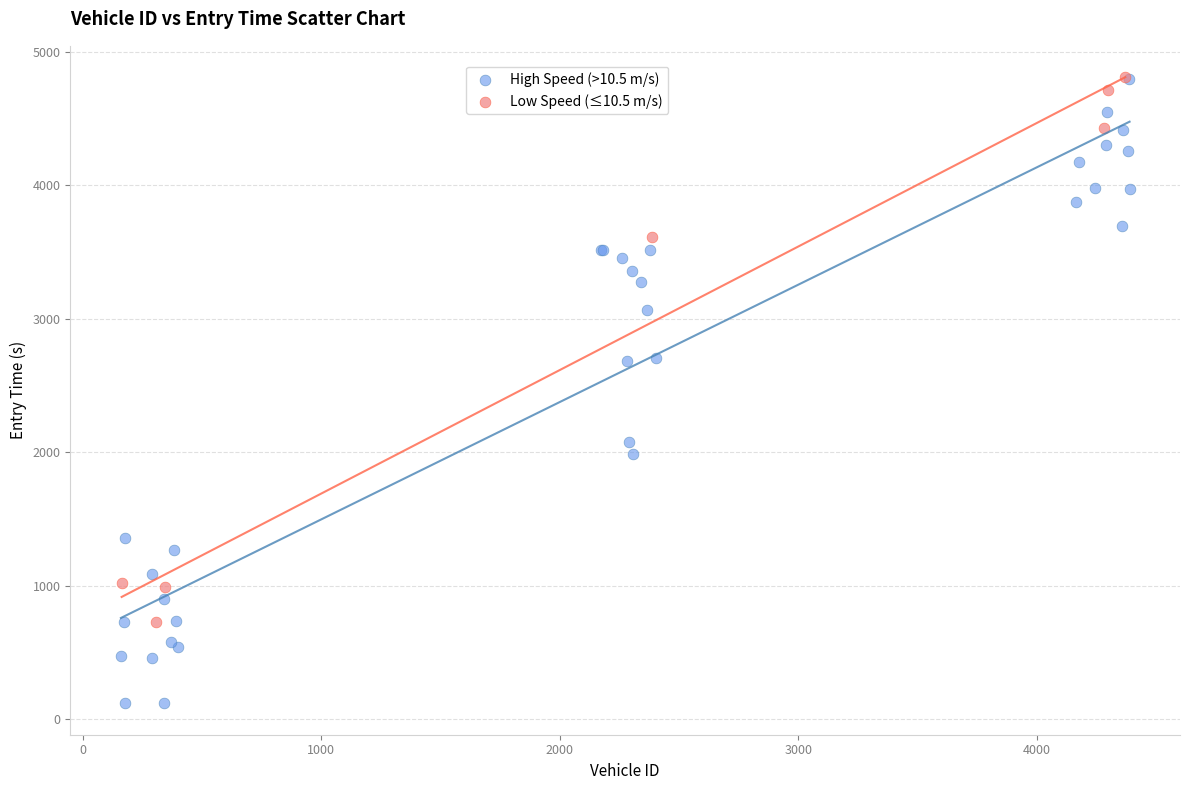

Which series contains the lowest Y value?

High Speed (>10.5 m/s)